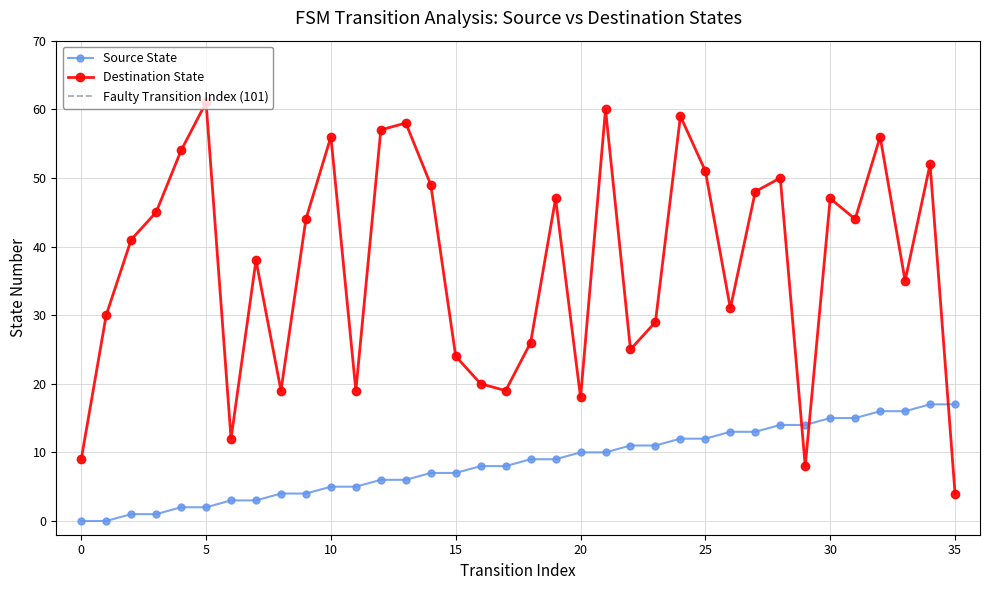

What is the sum of all Source State values?

306